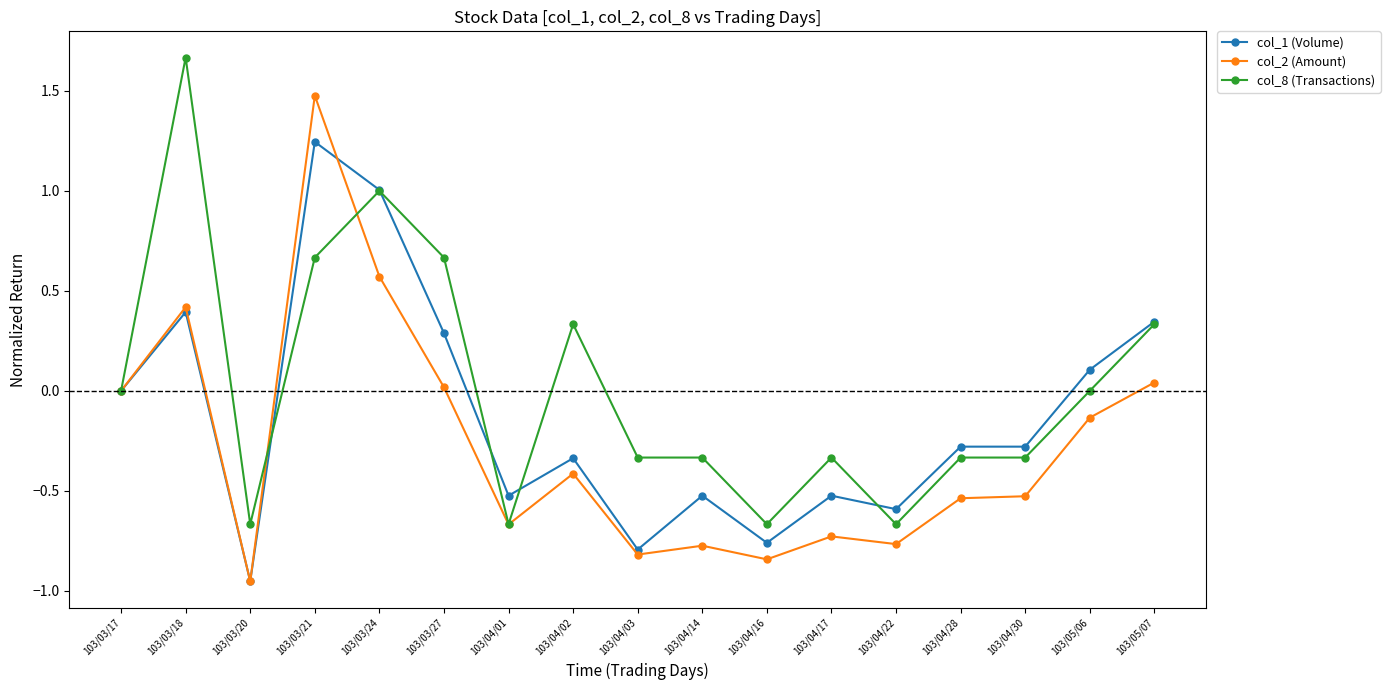

At which category is the sum across all series the highest?

103/03/21